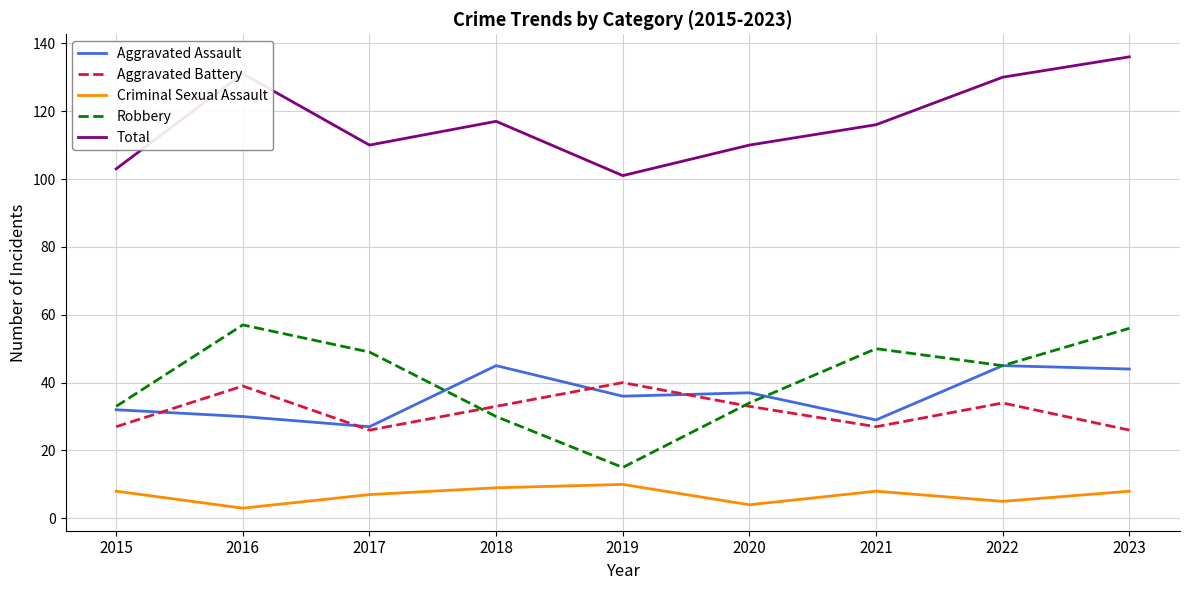

True or false: Aggravated Battery and Criminal Sexual Assault cross at least once.

False